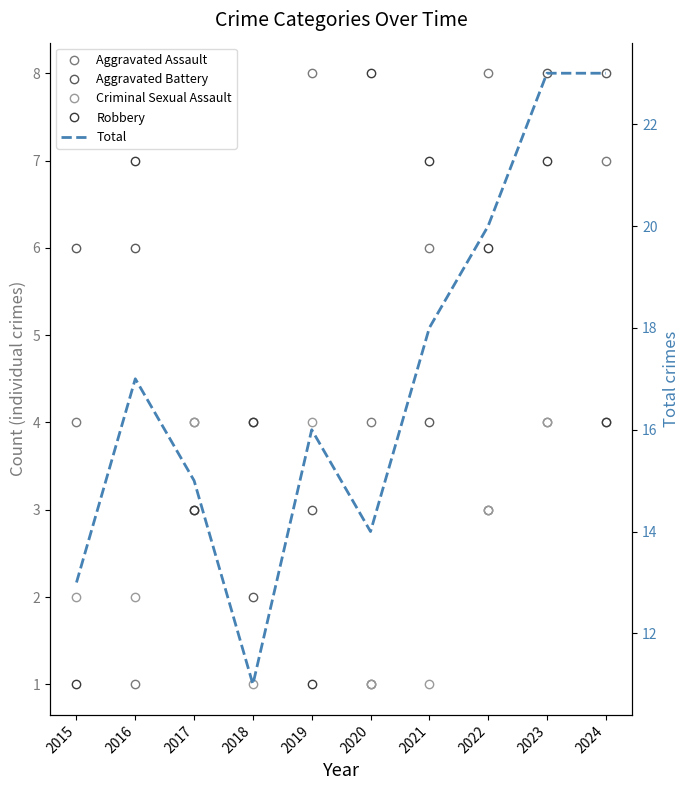

How many interior local valleys does the Robbery series have?

3